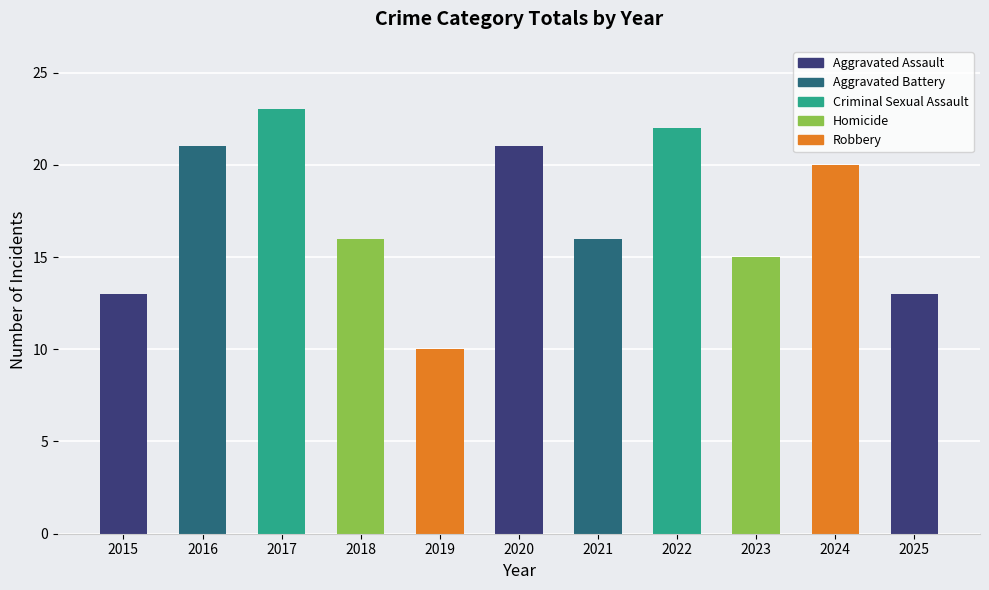

What is the sum of all values?

190